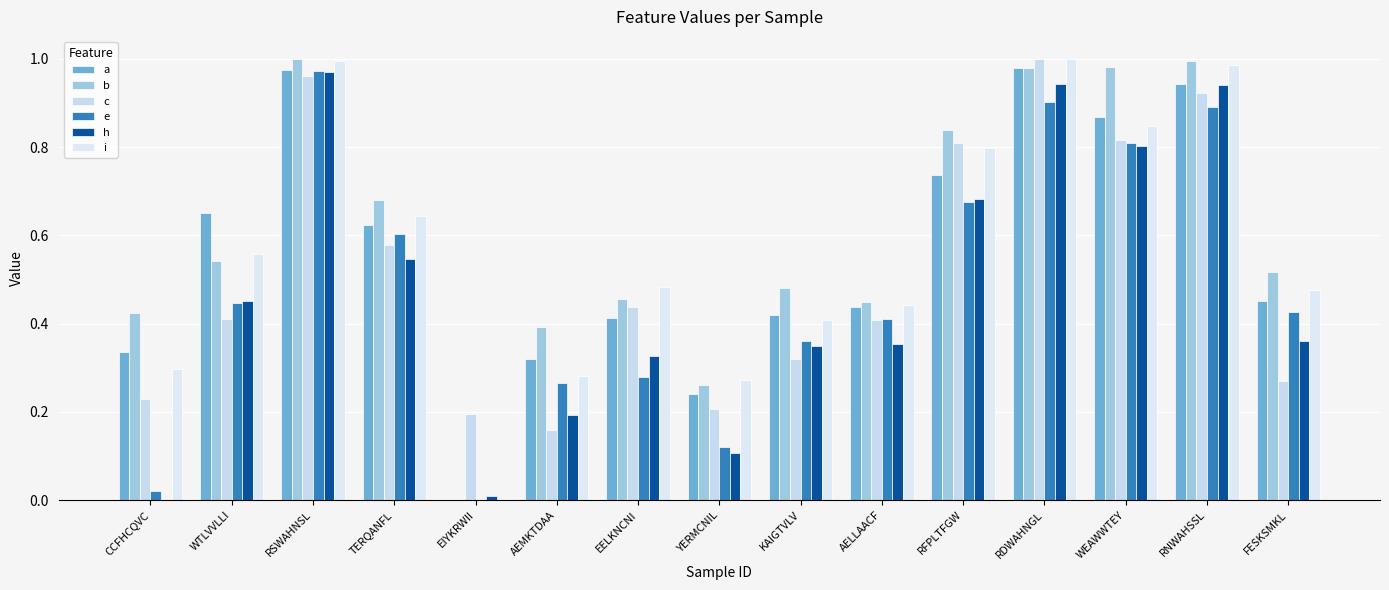

What is the label of the 2nd bar from the left?

WTLVVLLI